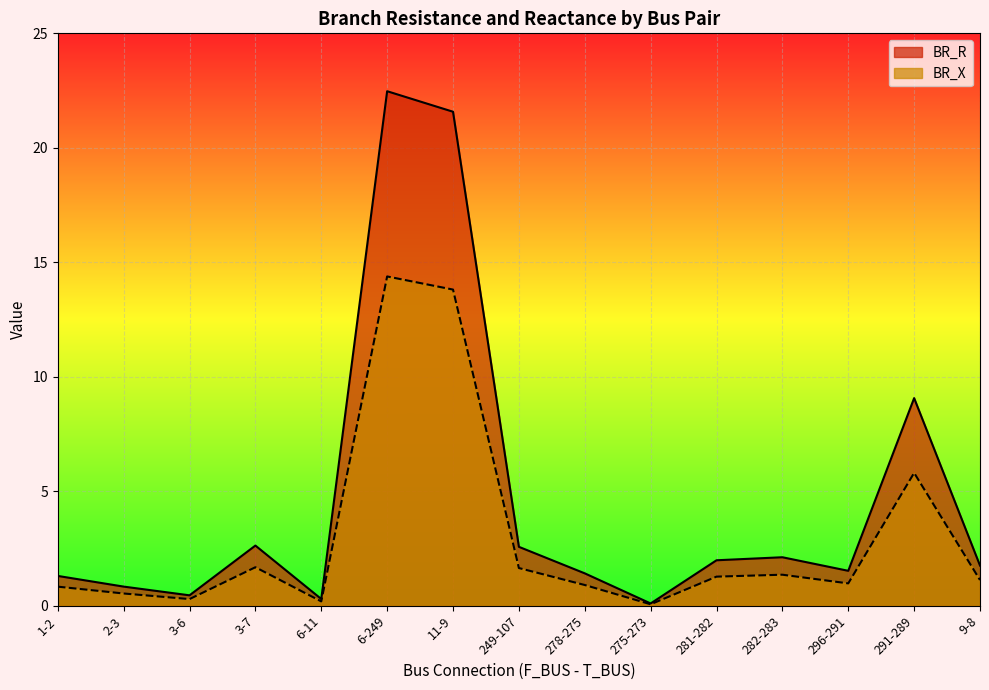

In BR_X, how many points are lower than both neighbors (excluding endpoints)?

4